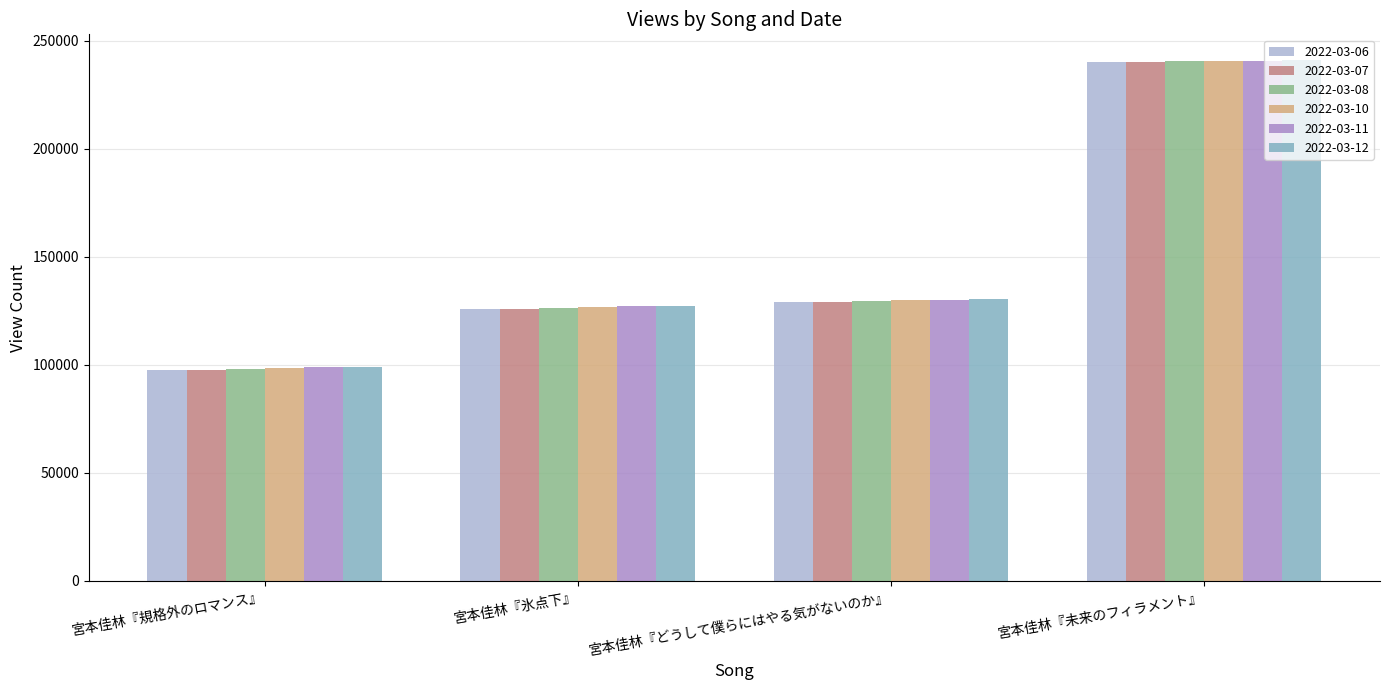

How many bars are there in total?

24